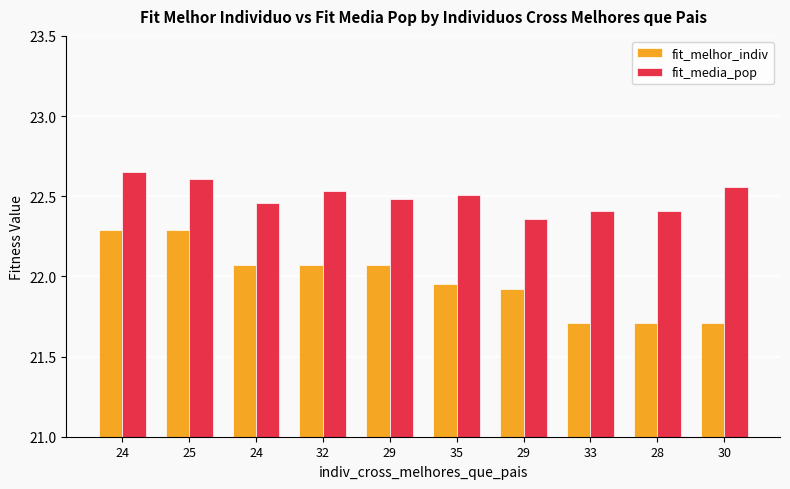

What are all the series names shown in the legend?

fit_melhor_indiv, fit_media_pop